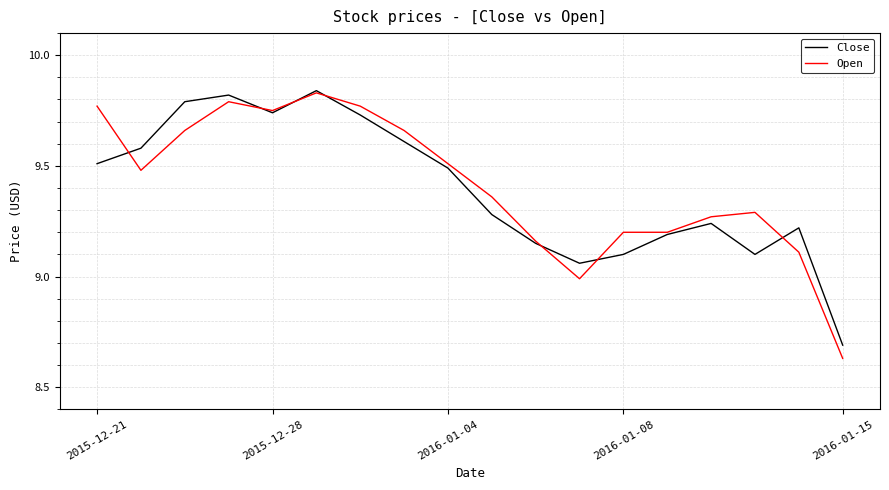

What is the lowest value of the Close series?

8.7